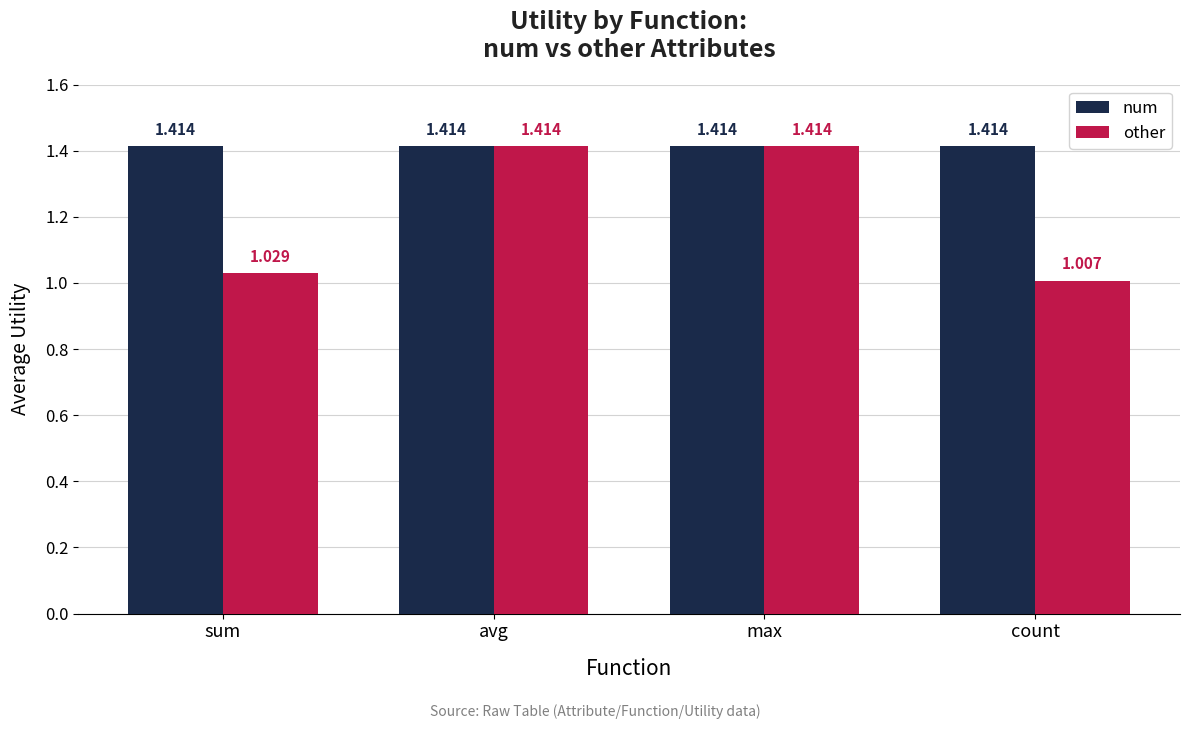

What is the difference between the maximum and minimum values in the other series?

0.4